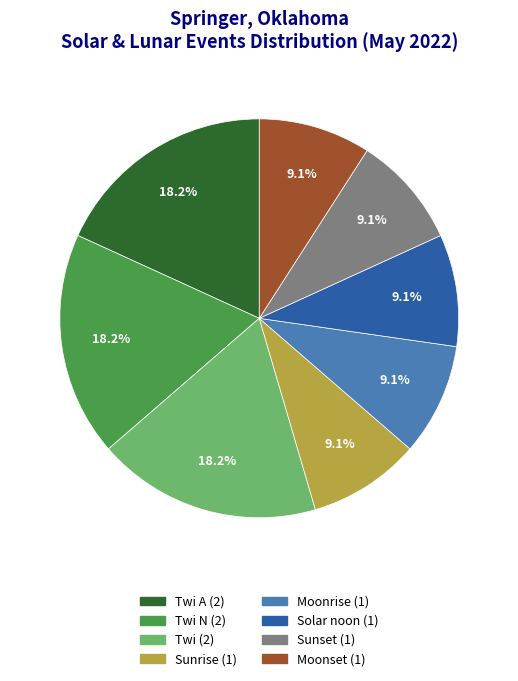

Does any single category account for the majority?

No